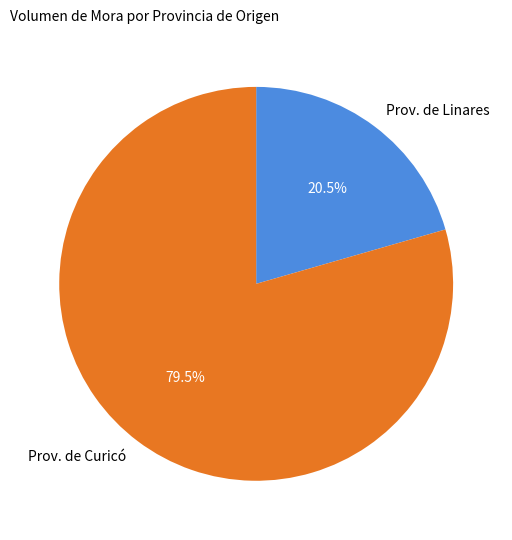

What is the majority slice?

Prov. de Curicó